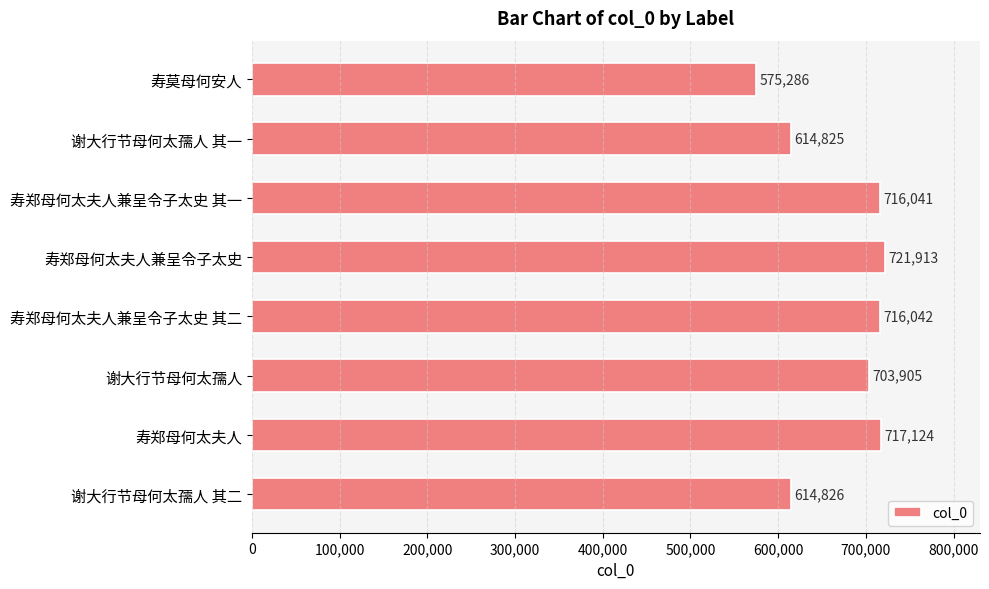

Between 寿郑母何太夫人兼呈令子太史 and 谢大行节母何太孺人 其二, which is larger?

寿郑母何太夫人兼呈令子太史